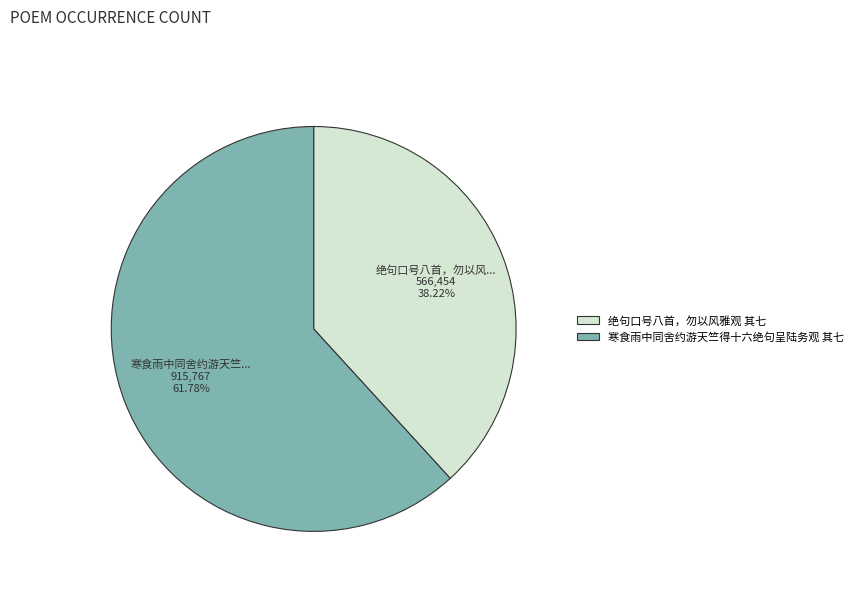

Rank the categories by value from highest to lowest.

寒食雨中同舍约游天竺得十六绝句呈陆务观 其七, 绝句口号八首，勿以风雅观 其七